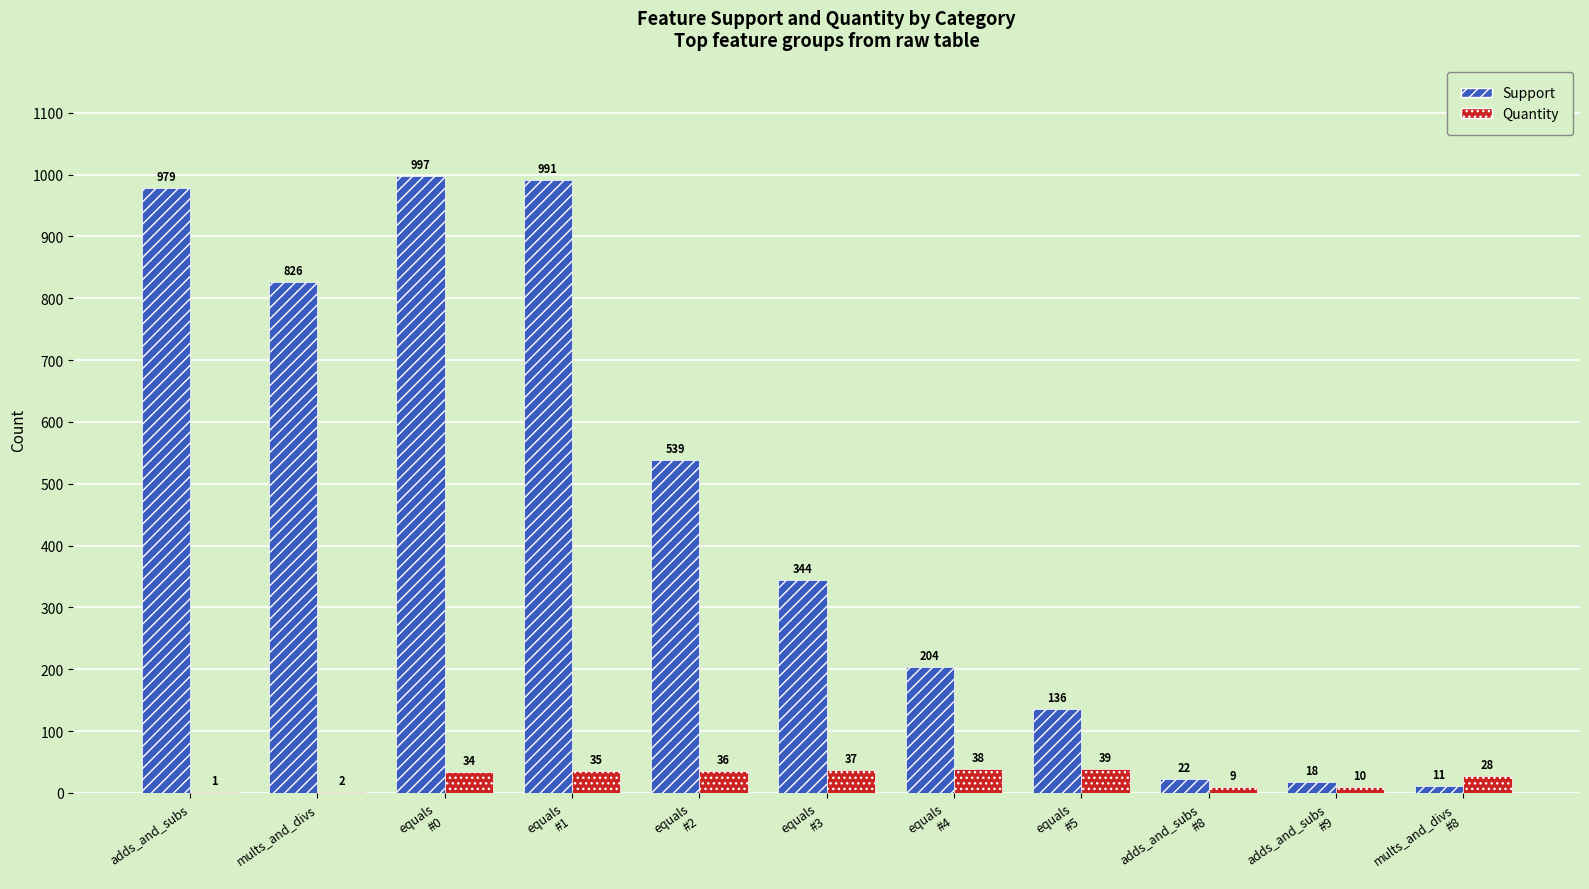

Which series has the largest total across all categories?

Support